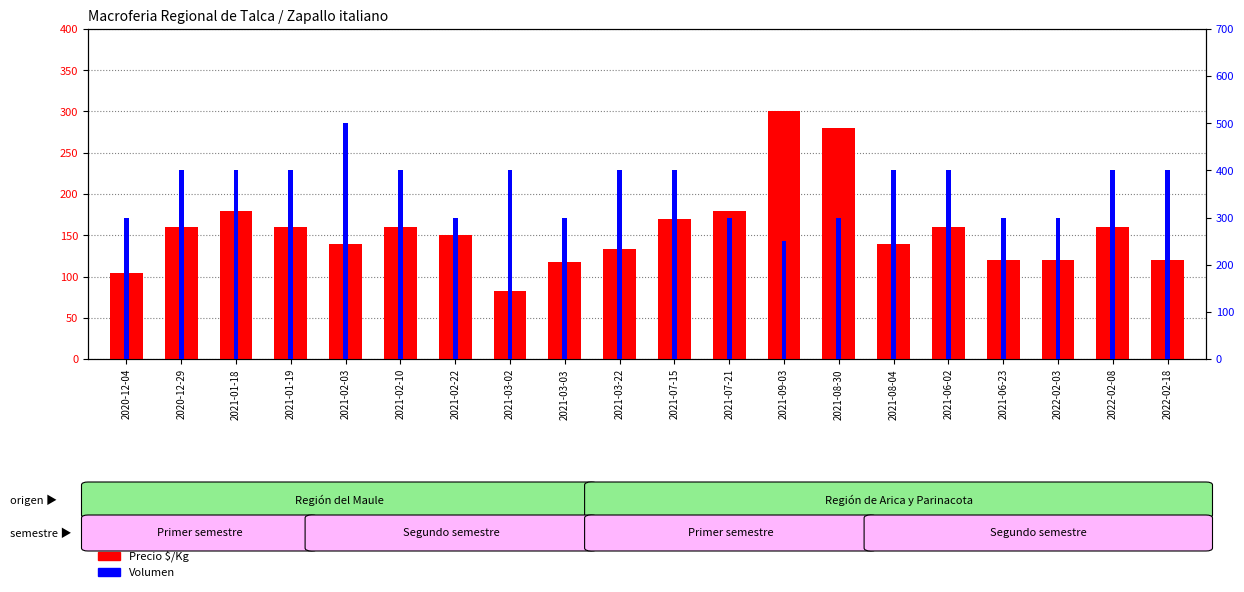

What is the label of the 13th bar from the left?

2021-09-03